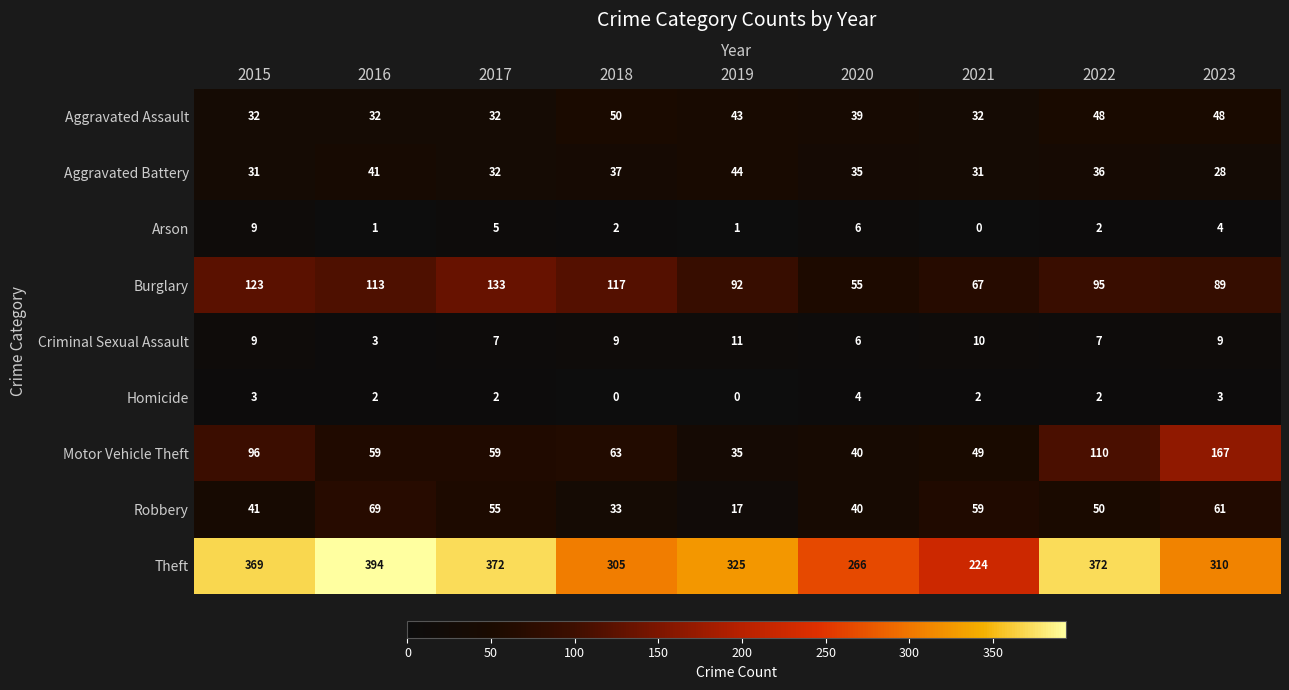

Where does the Homicide series first go above 2?

2015